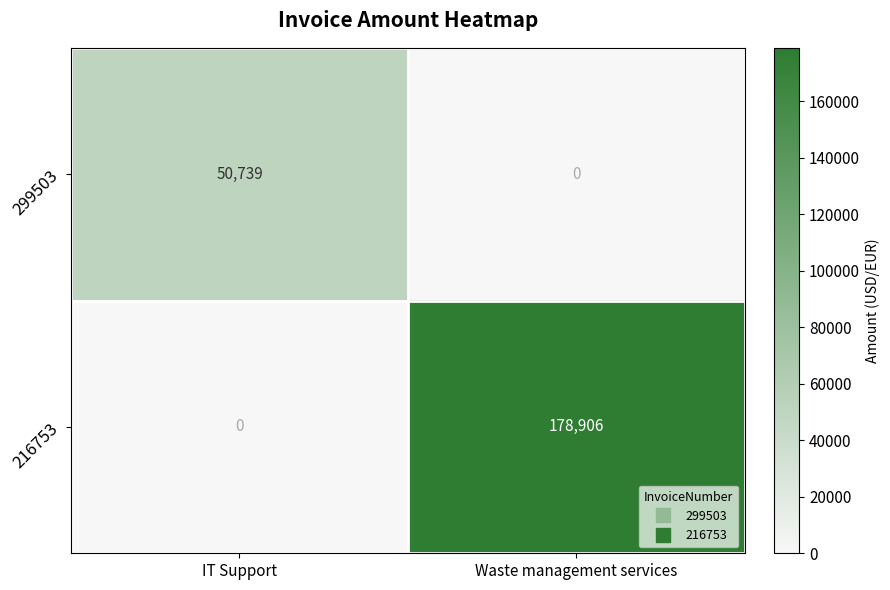

What value does the 299503 series have at IT Support, to the nearest 50?

50750